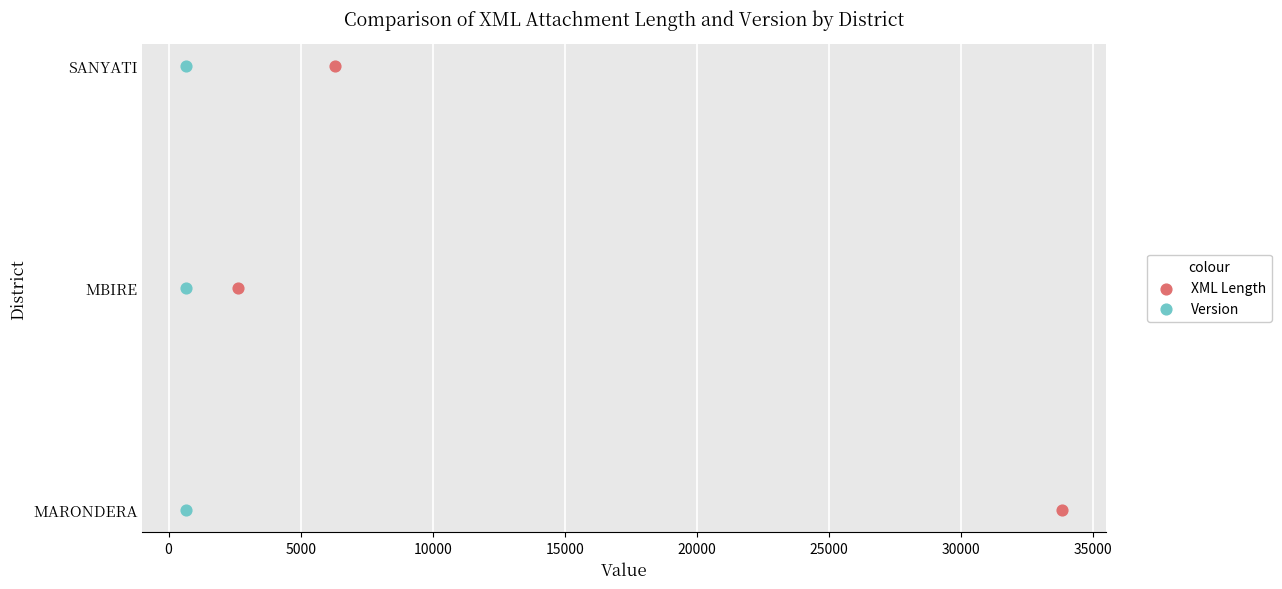

Which series reaches the minimum Y coordinate?

XML Length